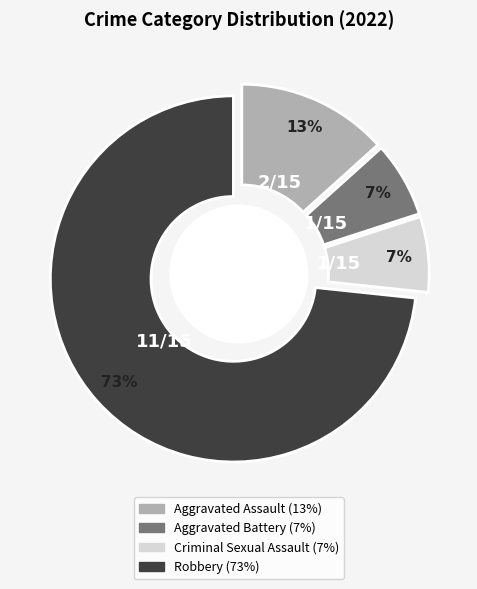

How many slices are in this pie chart?

4